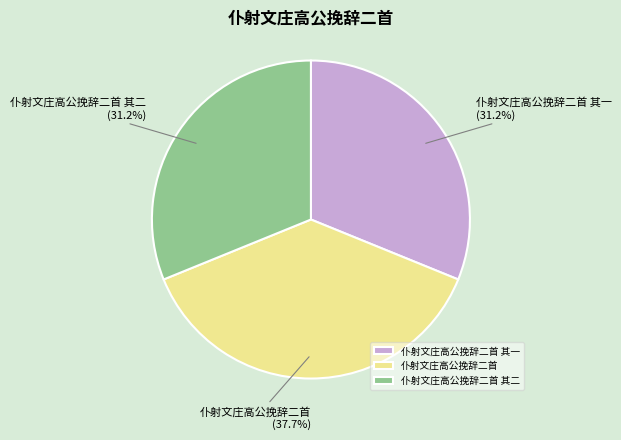

What is the largest slice in the pie chart?

仆射文庄高公挽辞二首